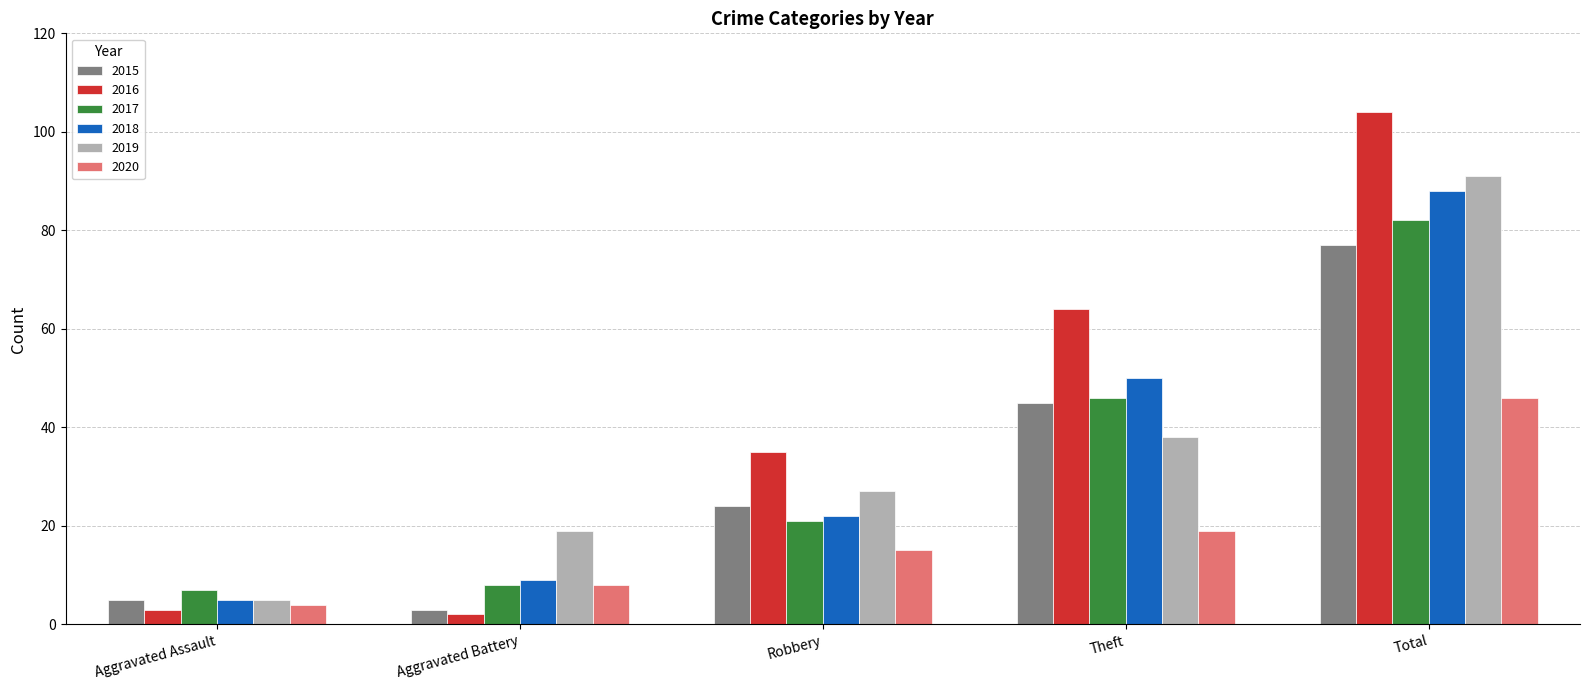

Rank the categories by 2017 value from highest to lowest.

Total, Theft, Robbery, Aggravated Battery, Aggravated Assault